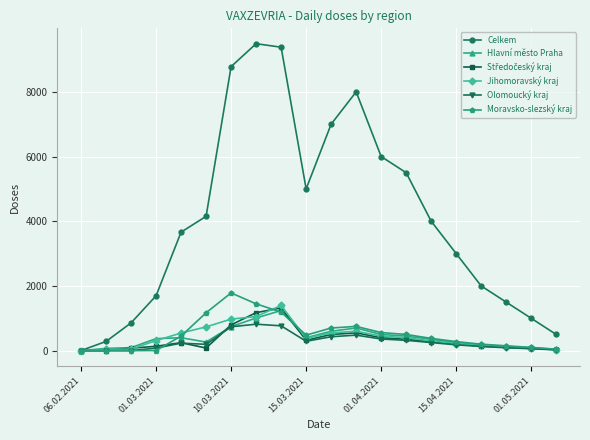

In Celkem, how many points are lower than both neighbors (excluding endpoints)?

1